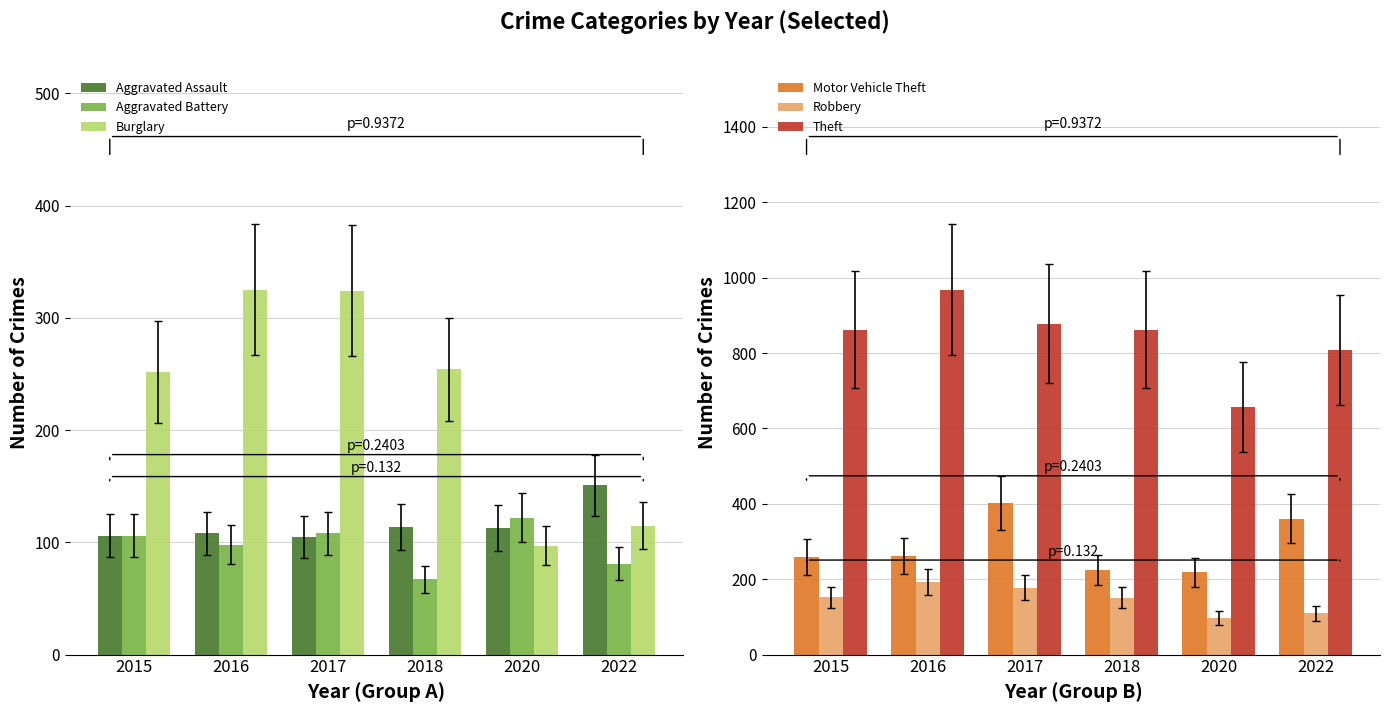

Reading left to right, extract all data points from this chart.

Aggravated Assault: 106	108	105	114	113	151
Aggravated Battery: 106	98	108	67	122	81
Burglary: 252	325	324	254	97	115
Motor Vehicle Theft: 259	262	402	224	218	361
Robbery: 152	193	178	151	97	110
Theft: 862	968	878	862	657	809